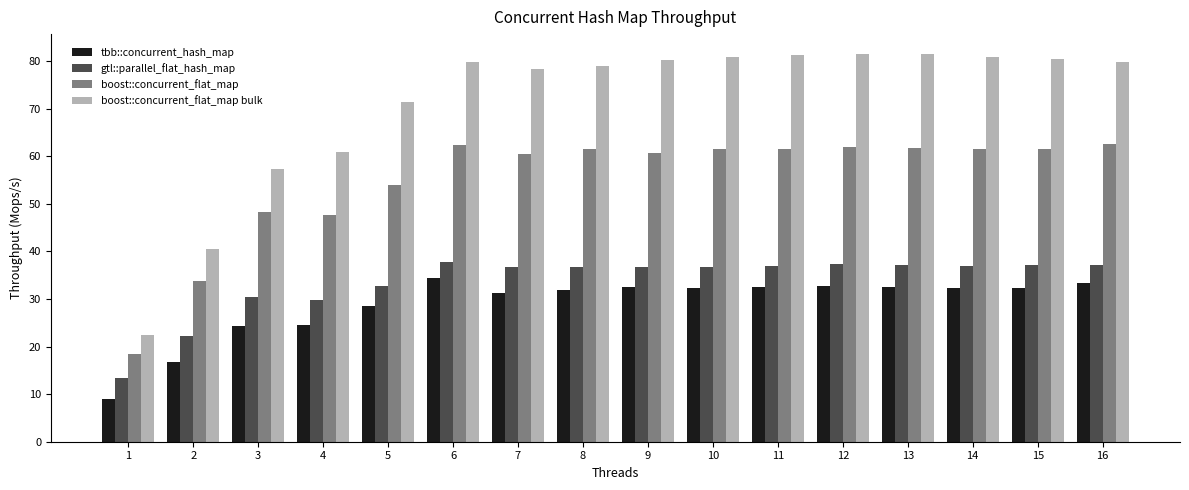

What is the sum of all tbb::concurrent_hash_map values?

460.4